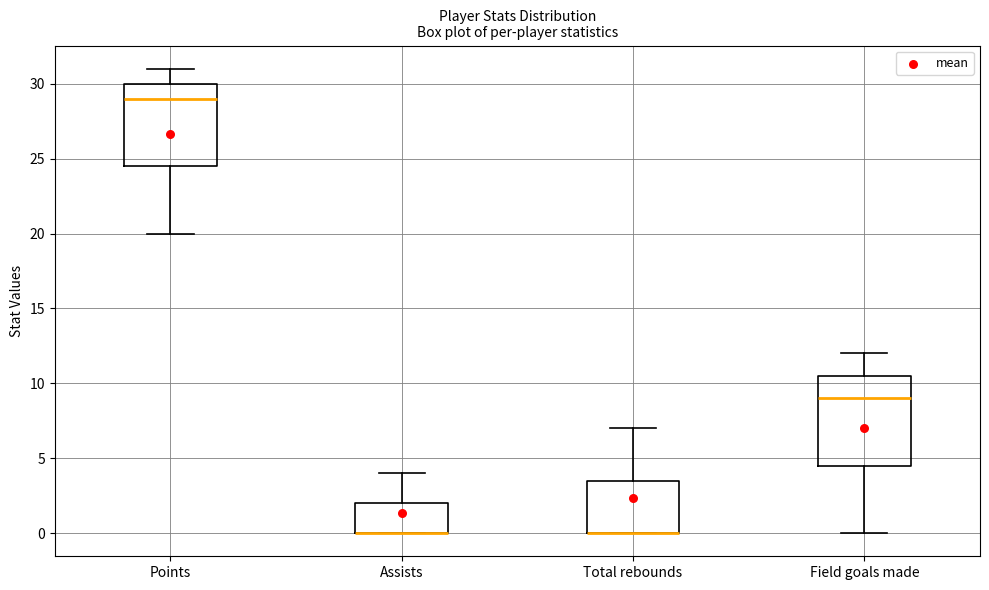

Reading left to right, read every box against the y-axis: the position of its median line, the range the box covers, and the ends of its whiskers. The values are not printed on the chart, so give them approximately, as read against the axis.

Points: median 29.0, box 24.5 to 30.0, whiskers 20.0 to 31.0
Assists: median 0.0 (drawn on the box's lower edge), box 0.0 to 2.0, whiskers 0.0 to 4.0
Total rebounds: median 0.0 (drawn on the box's lower edge), box 0.0 to 3.5, whiskers 0.0 to 7.0
Field goals made: median 9.0, box 4.5 to 10.5, whiskers 0.0 to 12.0